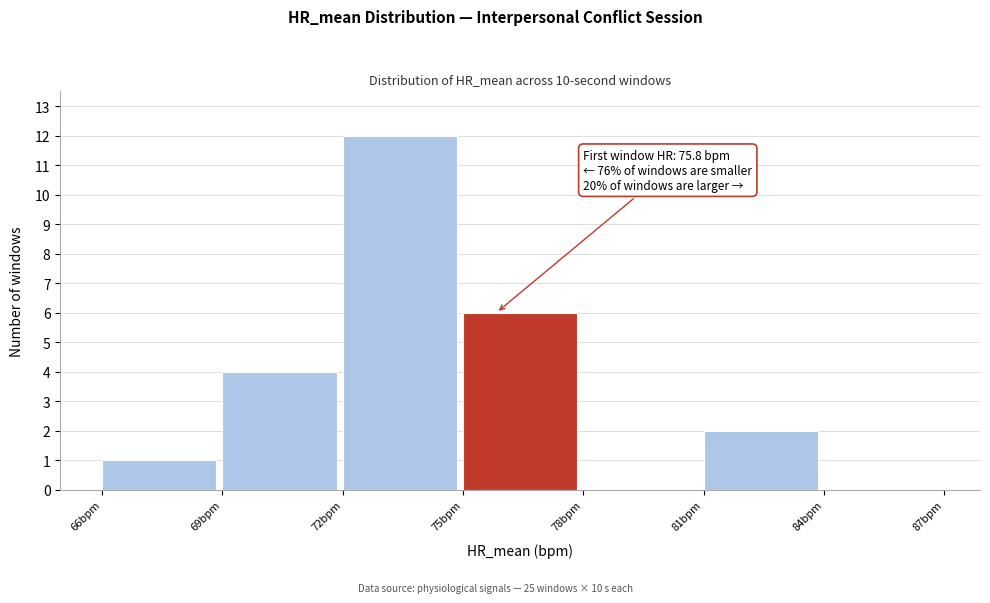

Over which range of the x-axis is the bar tallest?

72 to 75